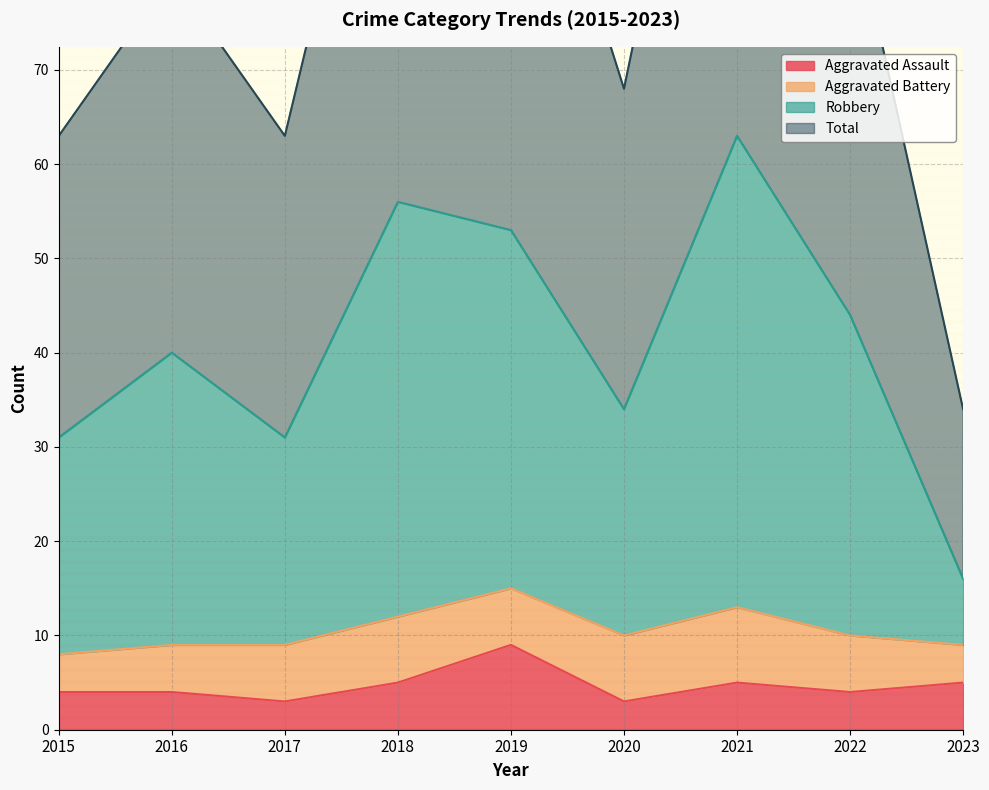

What is the total value across all series at 2018?

174